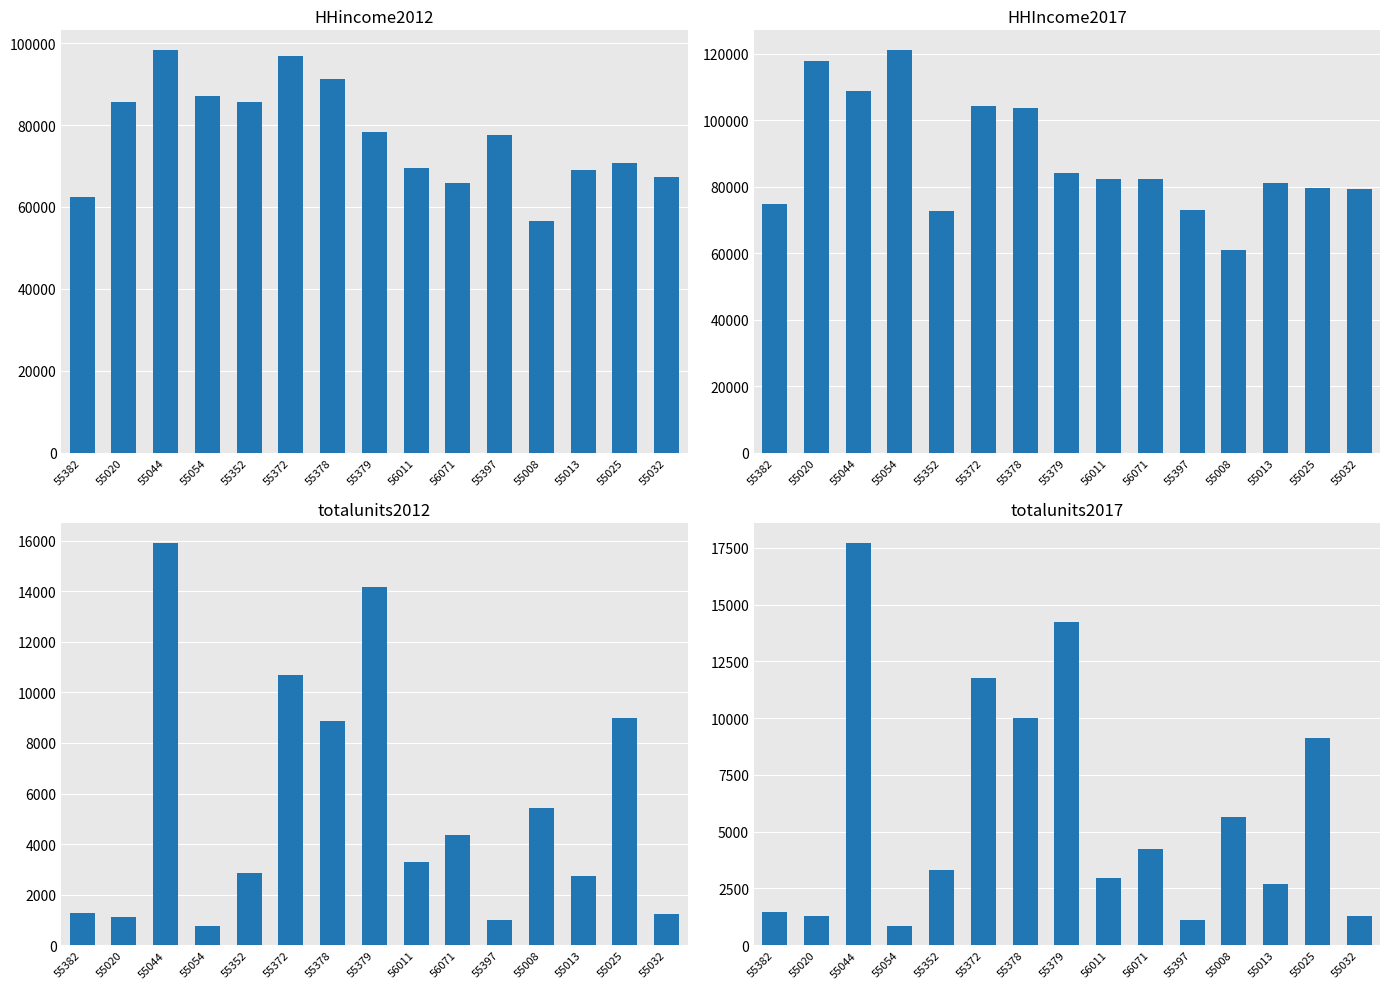

Which series has the largest total across all categories?

HHIncome2017